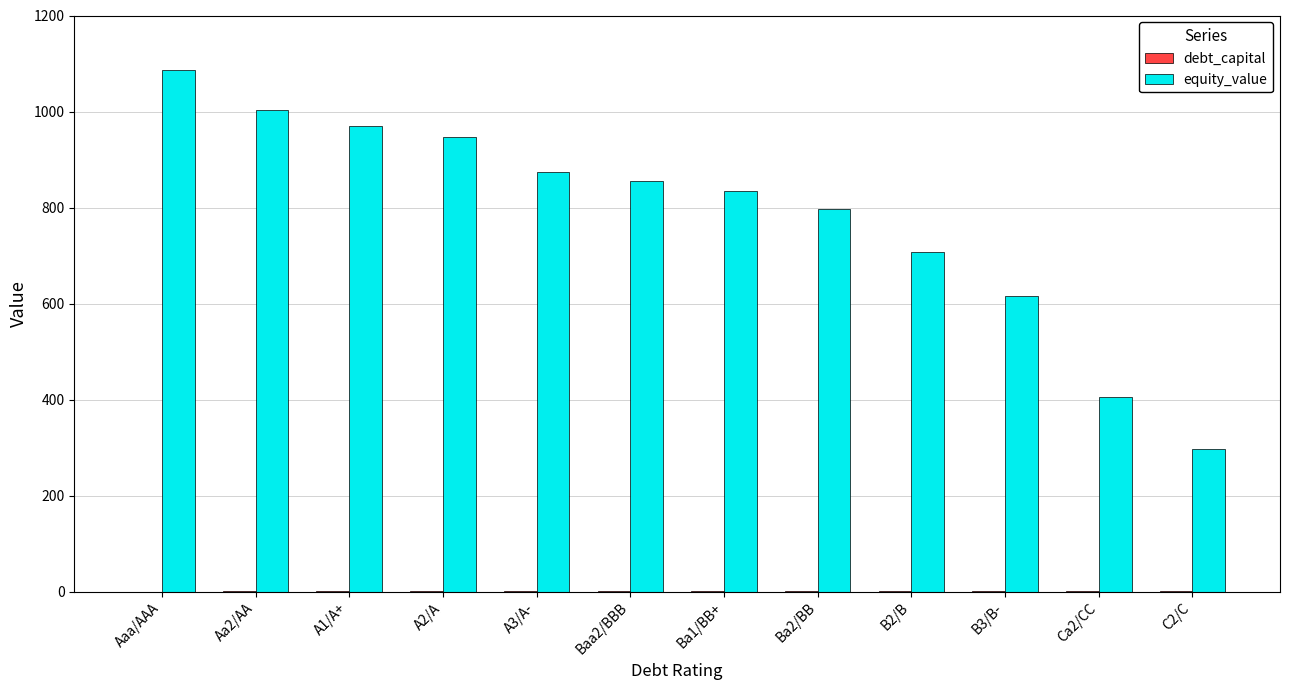

At which category is the sum across all series the highest?

Aaa/AAA